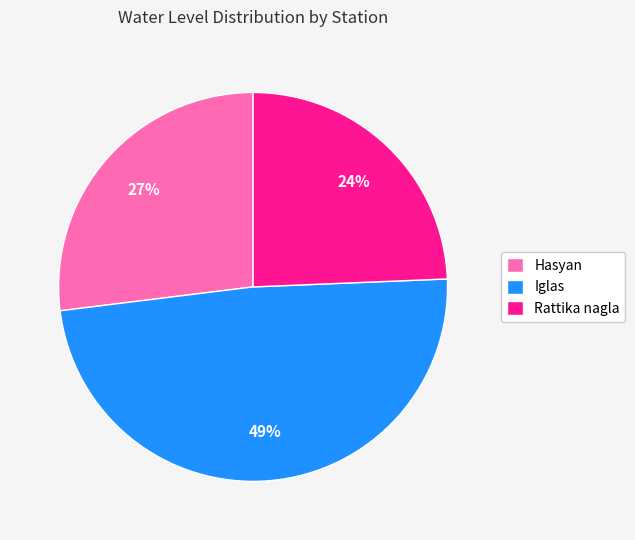

To the nearest percent, what portion does Iglas represent?

49%